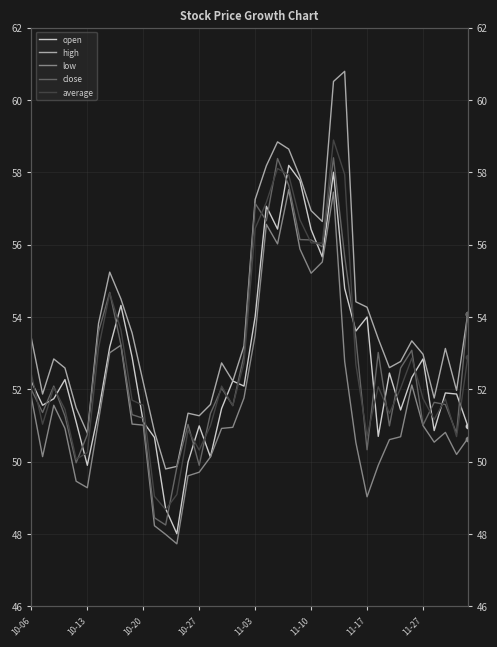

Which series has the largest total across all categories?

high